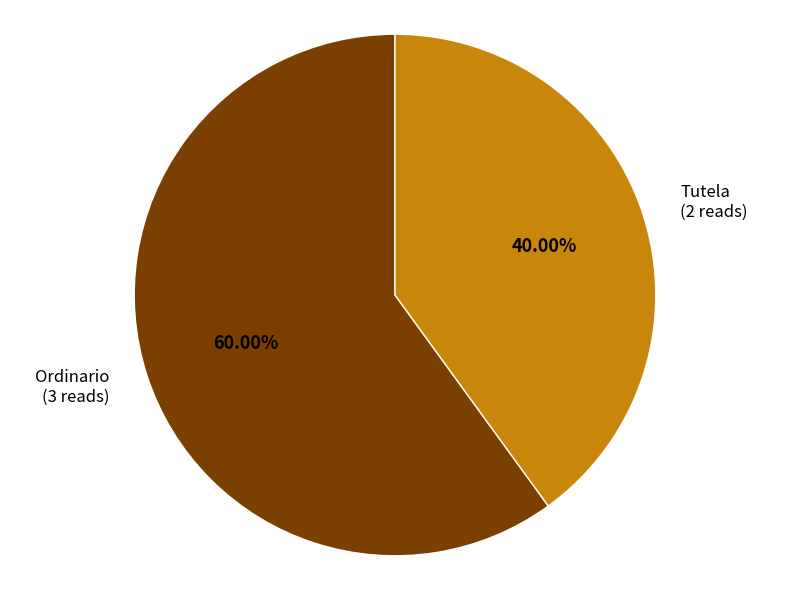

Does any single category account for the majority?

Yes